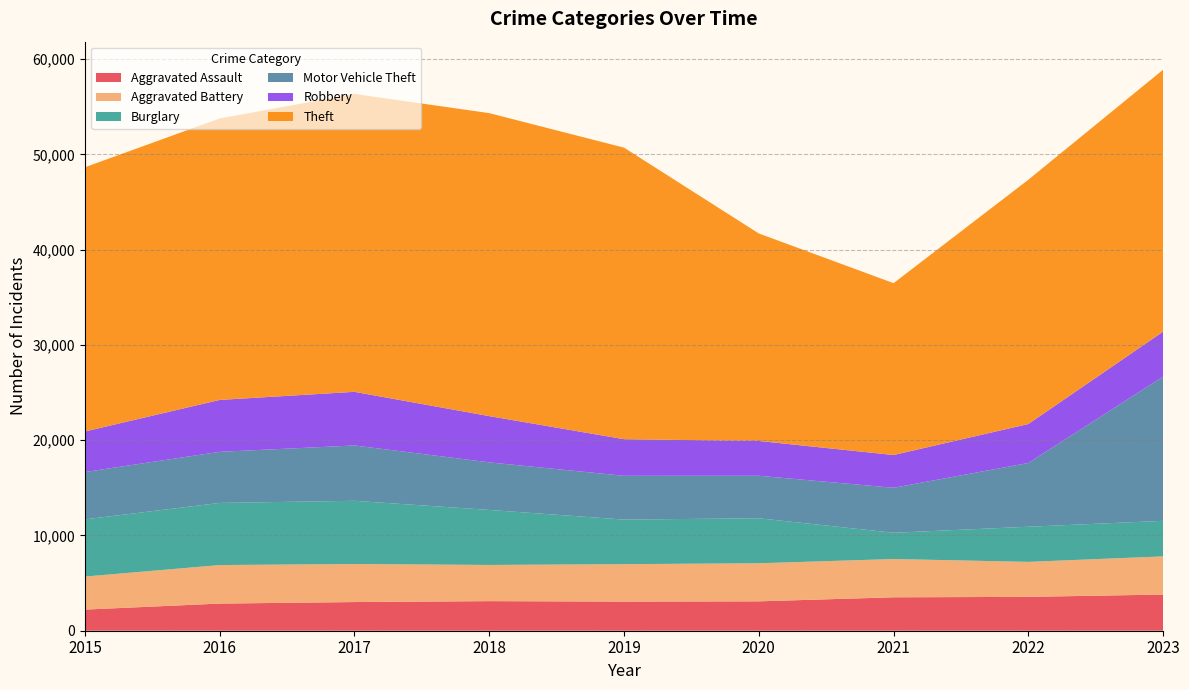

Reading left to right, extract all data points from this chart.

Aggravated Assault: 2217	2850	3009	3105	3058	3084	3509	3554	3797
Aggravated Battery: 3469	4042	3996	3798	3929	3998	4017	3673	4006
Burglary: 6002	6524	6633	5777	4679	4724	2757	3689	3733
Motor Vehicle Theft: 4968	5362	5806	4991	4594	4458	4720	6692	15135
Robbery: 4257	5449	5631	4856	3843	3656	3440	4091	4724
Theft: 27735	29546	31272	31803	30604	21780	18041	25638	27492